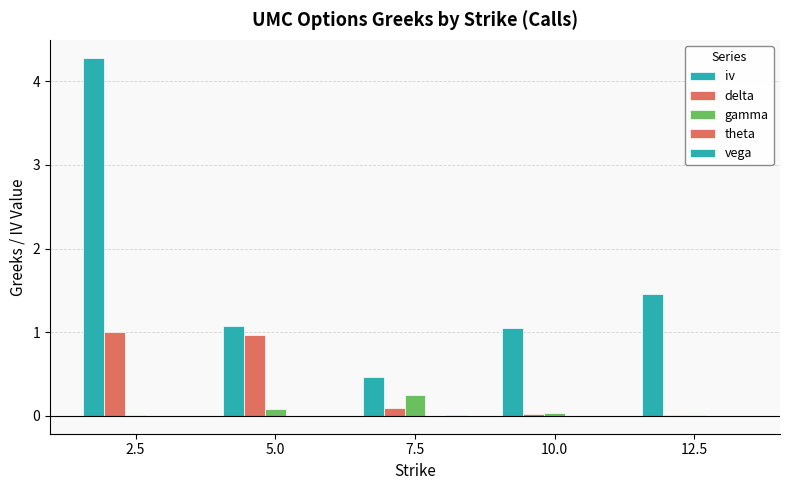

At how many categories does at least one series exceed 2?

1